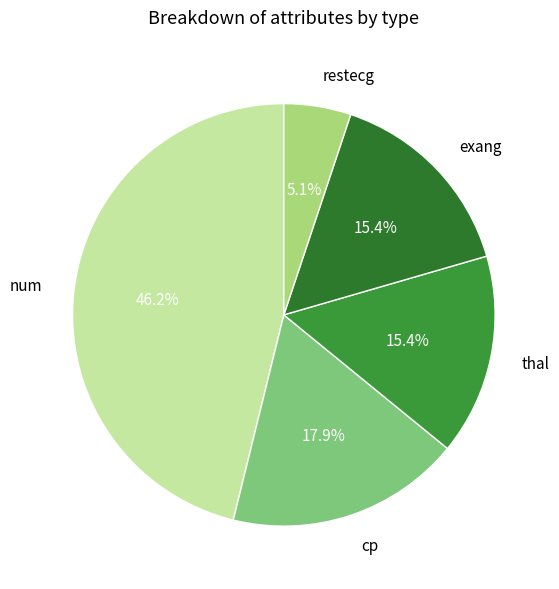

Combined, what portion of the pie is exang and restecg?

20.5%